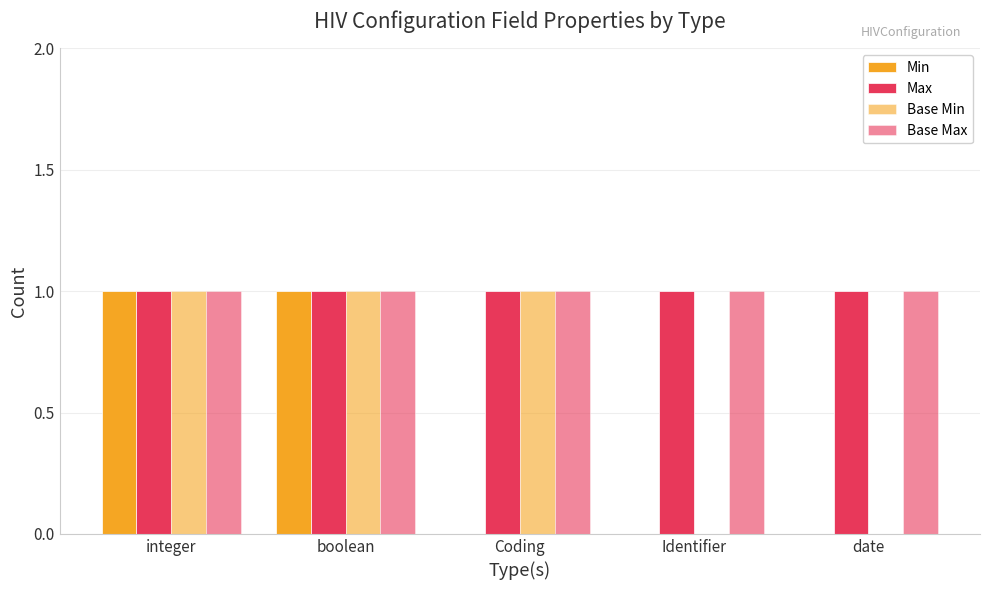

How many categories are shown in the chart?

5